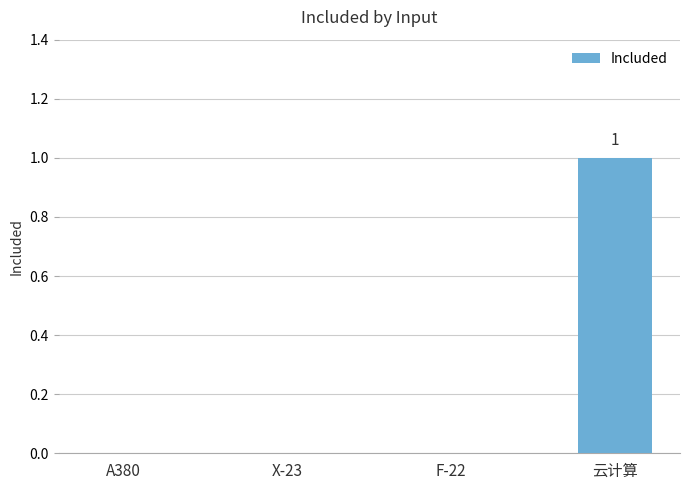

Is it true that the value at A380 is -1?

False